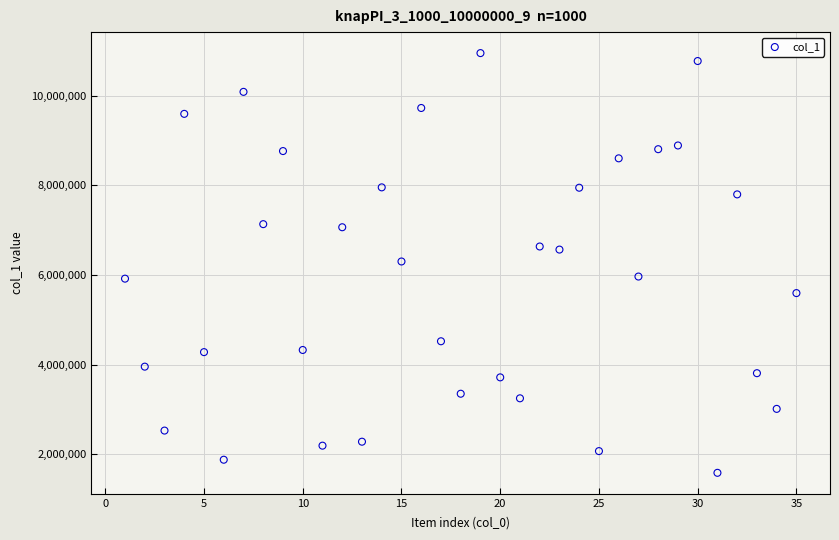

What is the range of X values (max minus min)?

34